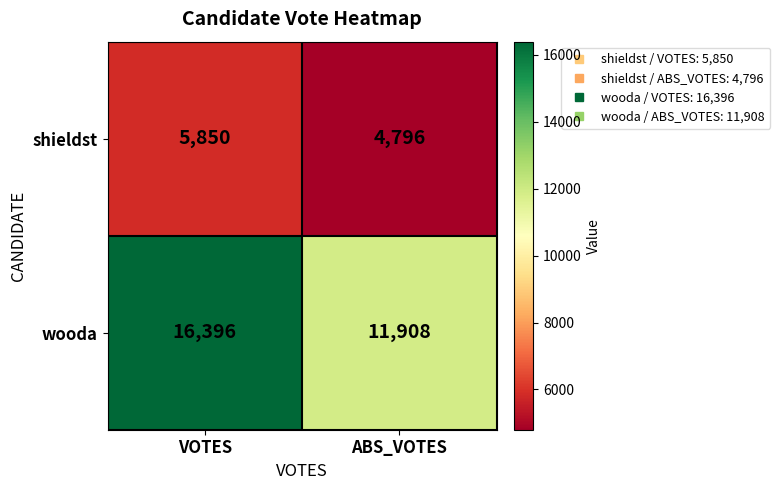

What is the minimum value for shieldst?

4796